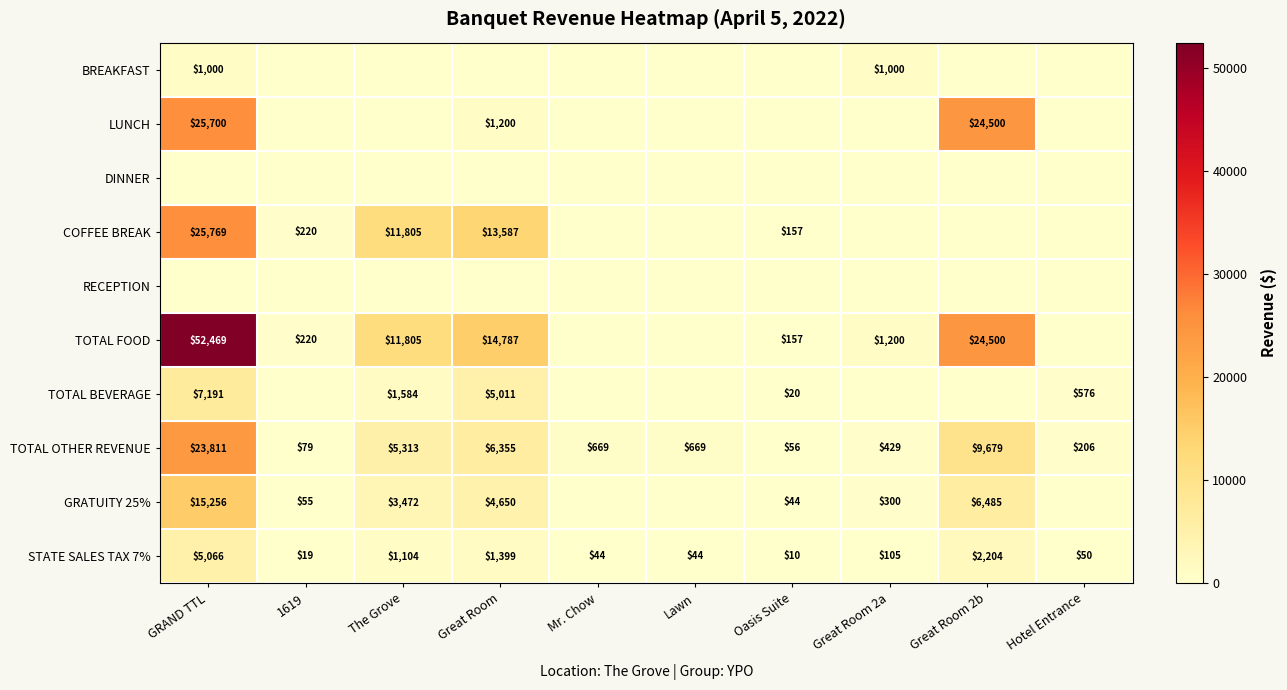

True or false: GRATUITY 25% has a value of 55 at 1619.

True